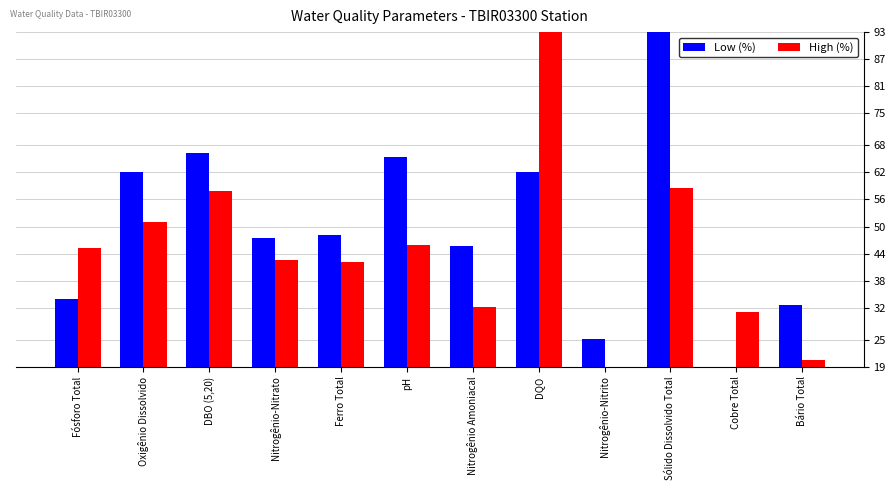

What is the difference between the maximum and minimum values in the Low (%) series?

74.0